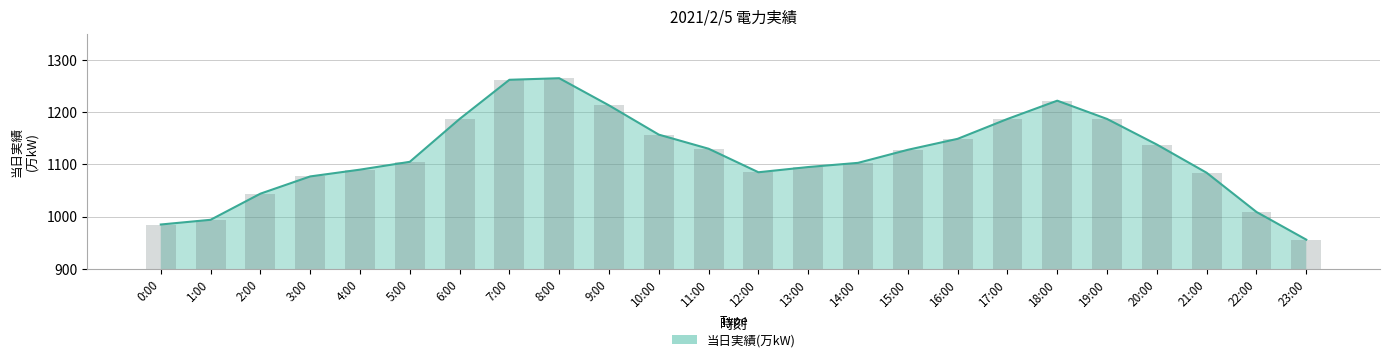

What is the greatest value displayed?

1265